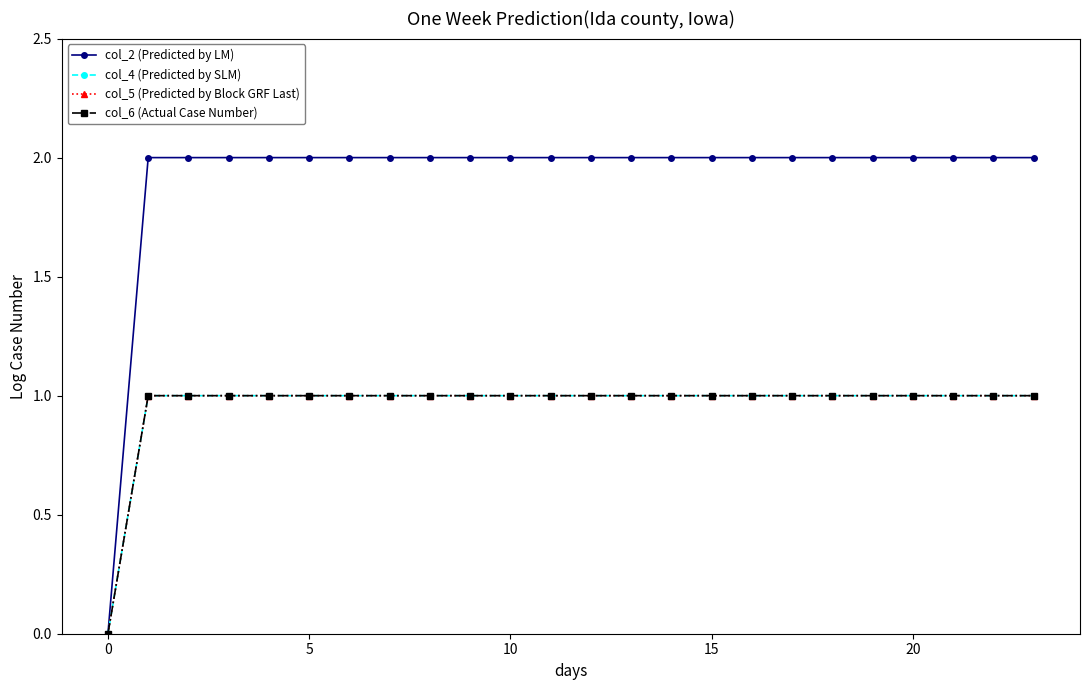

How many lines are shown in the chart?

4